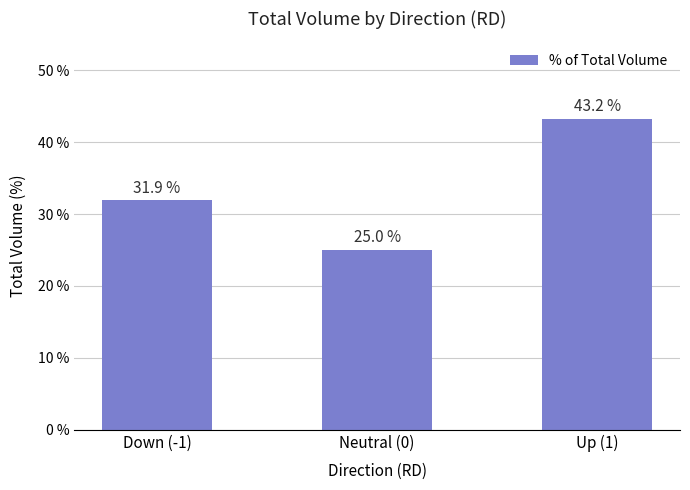

What is the average value?

33.4